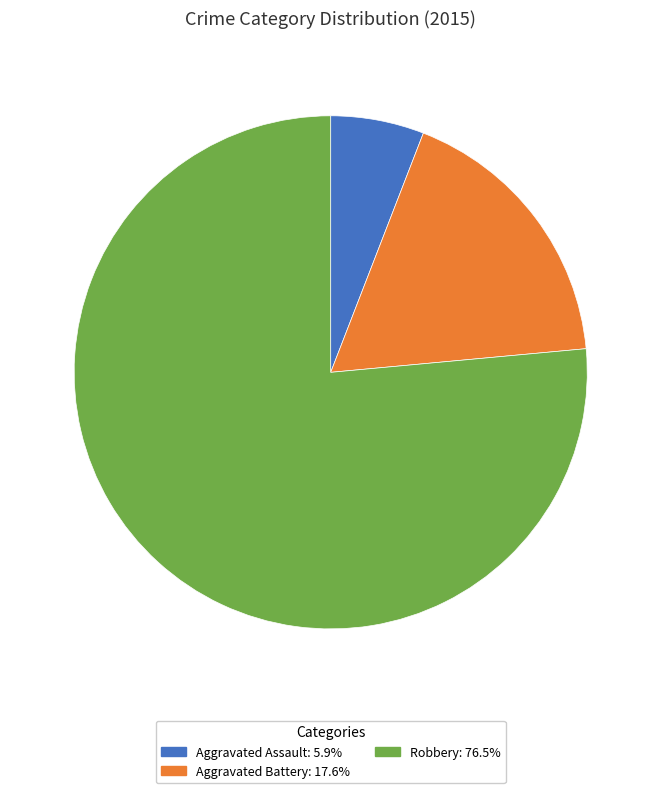

What is the smallest slice in the pie chart?

Aggravated Assault